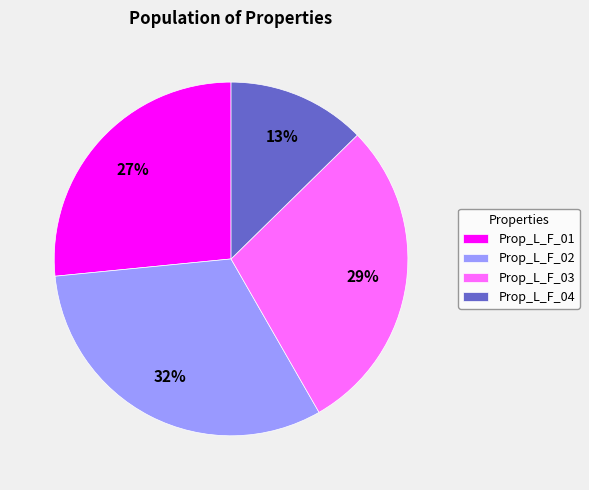

To the nearest percent, what portion does Prop_L_F_01 represent?

27%